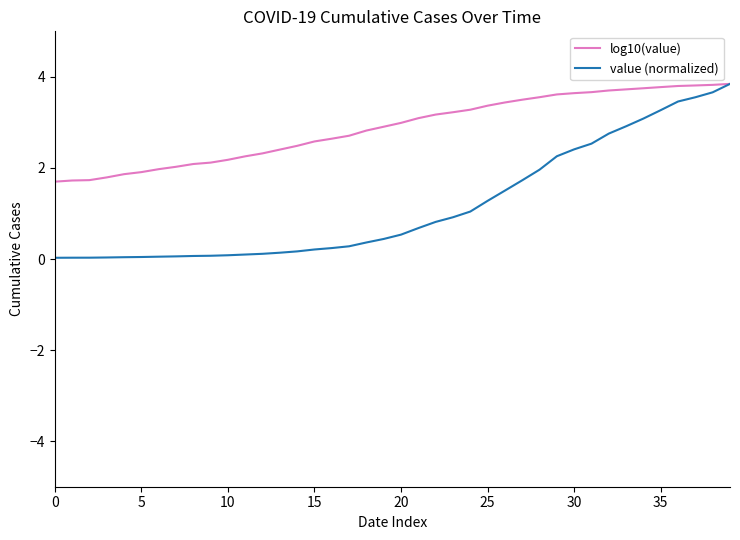

Rank the series by their average value, from lowest to highest.

value (normalized), log10(value)